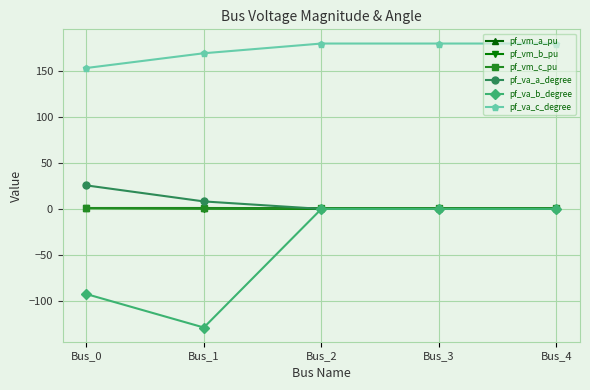

How many data points does each series have?

5